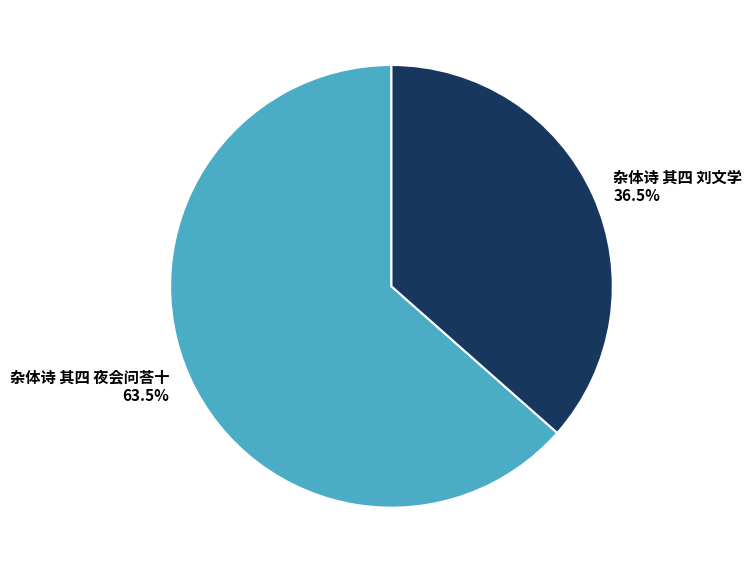

What is the largest slice in the pie chart?

杂体诗 其四 夜会问荅十